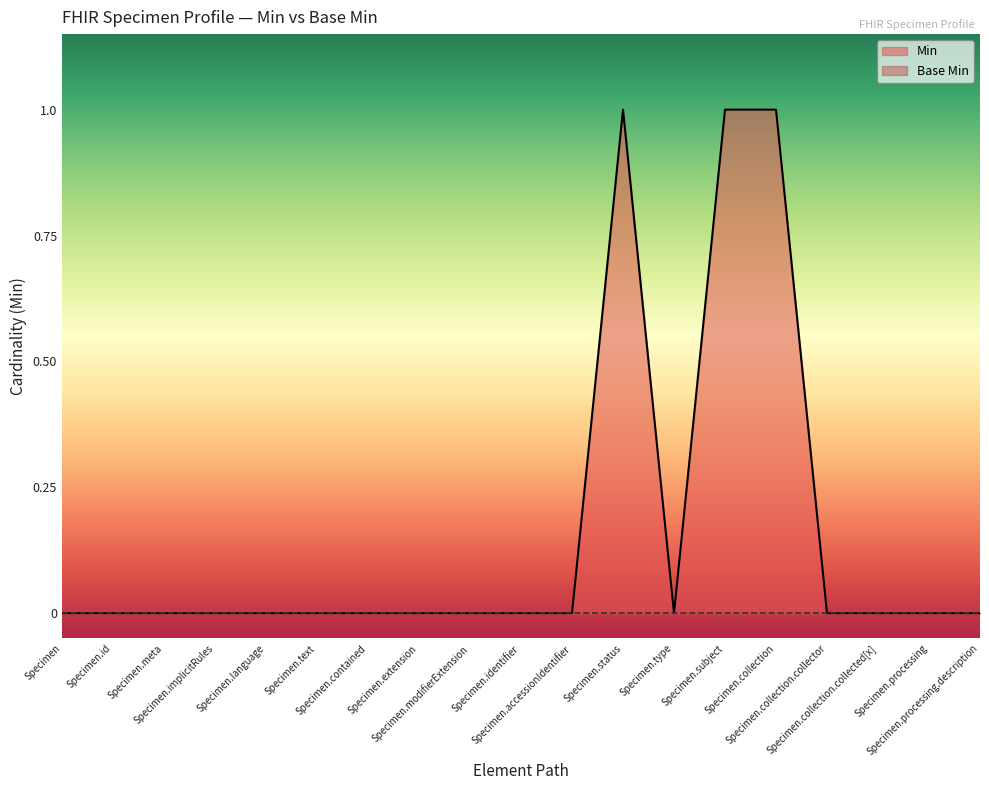

True or false: Min has a value of 0 at Specimen.identifier.

True